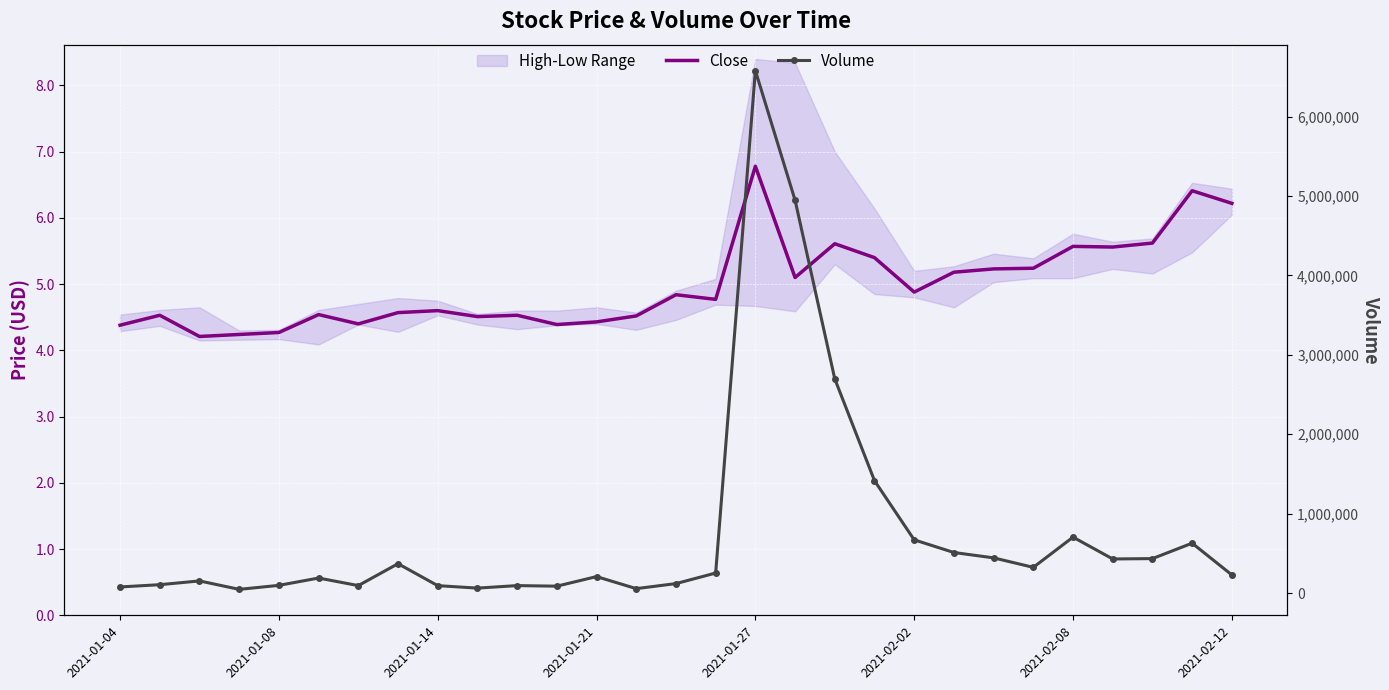

What is the sum of the Close values at 15 and 26?

10.4